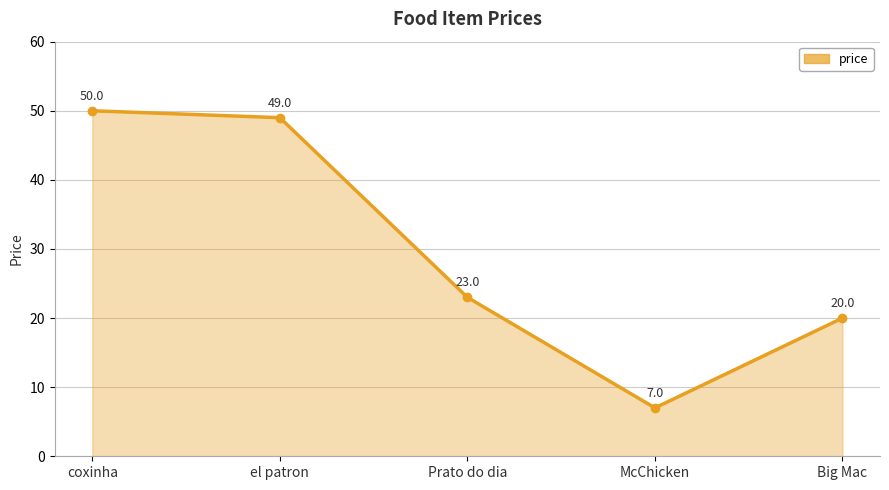

Reading left to right, list all the values displayed in this chart.

50	49	23	7	20